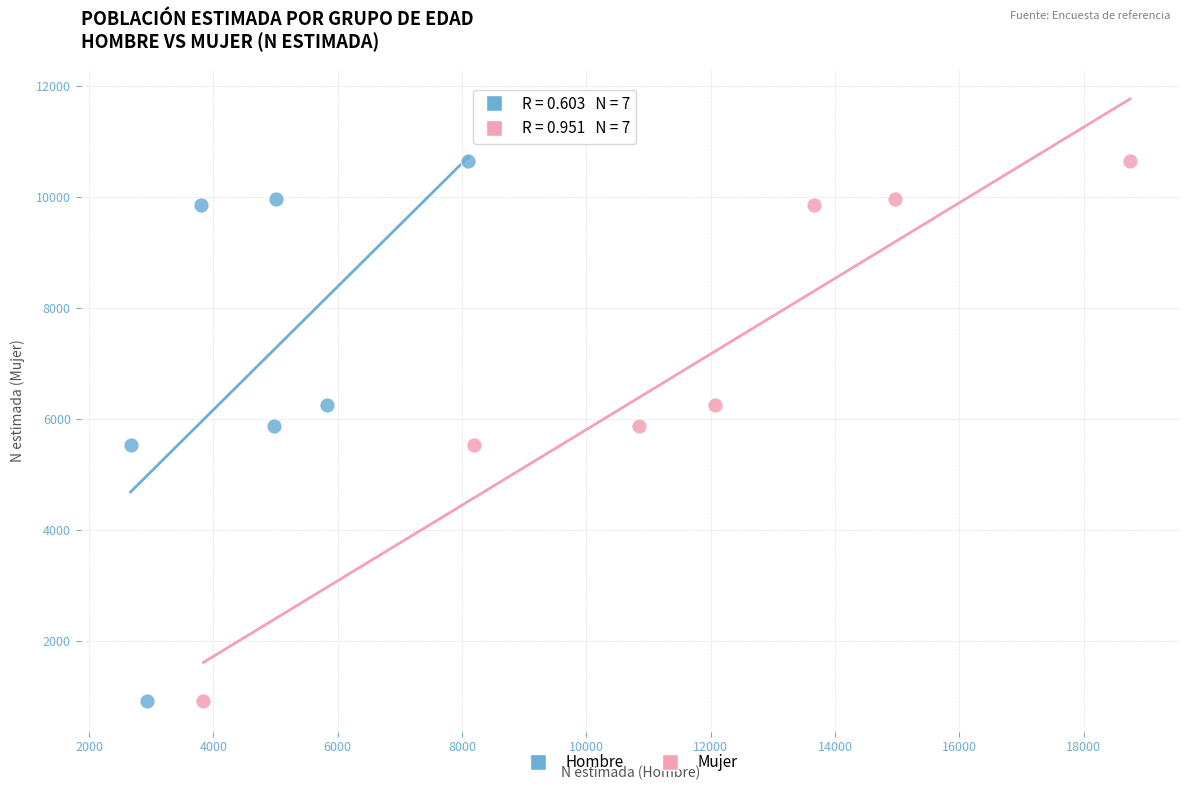

What are all the series names shown in the legend?

Hombre, Mujer